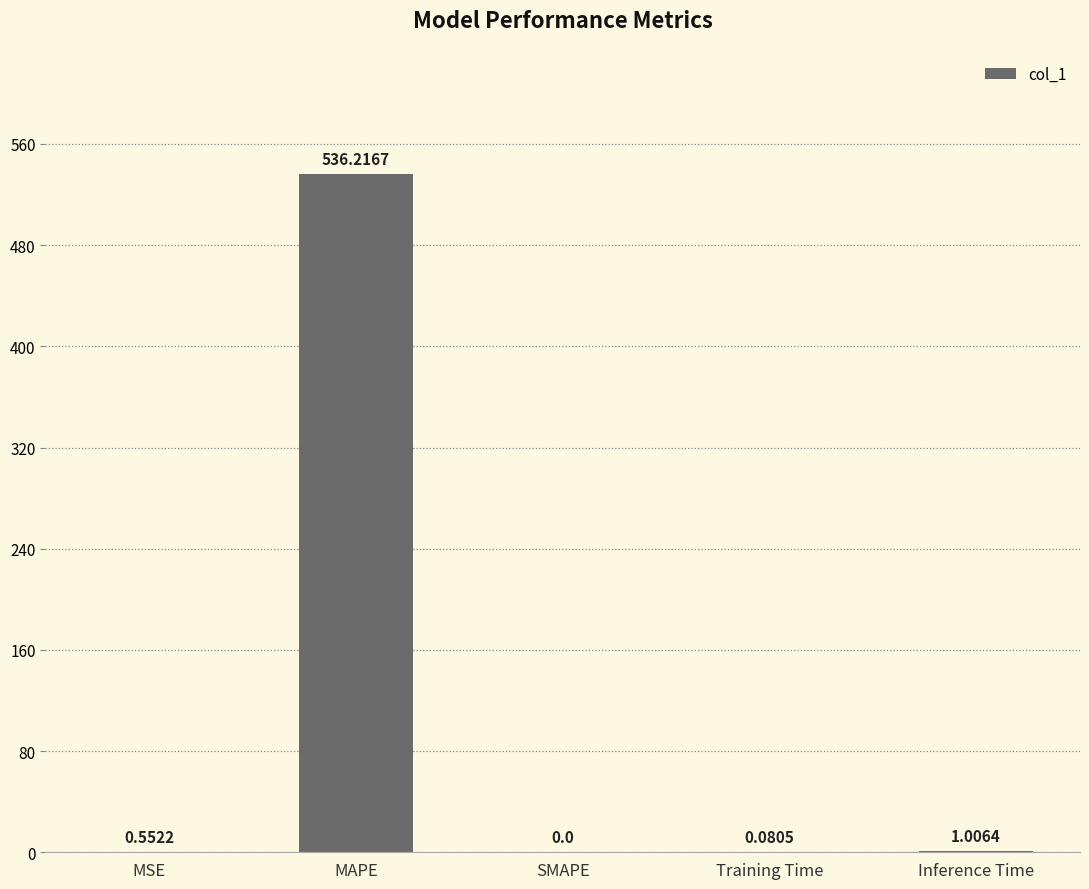

What is the sum of all values?

537.9